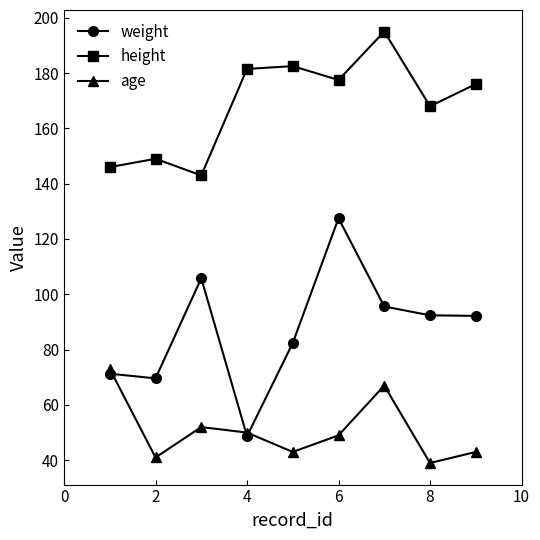

How many data points does each series have?

9